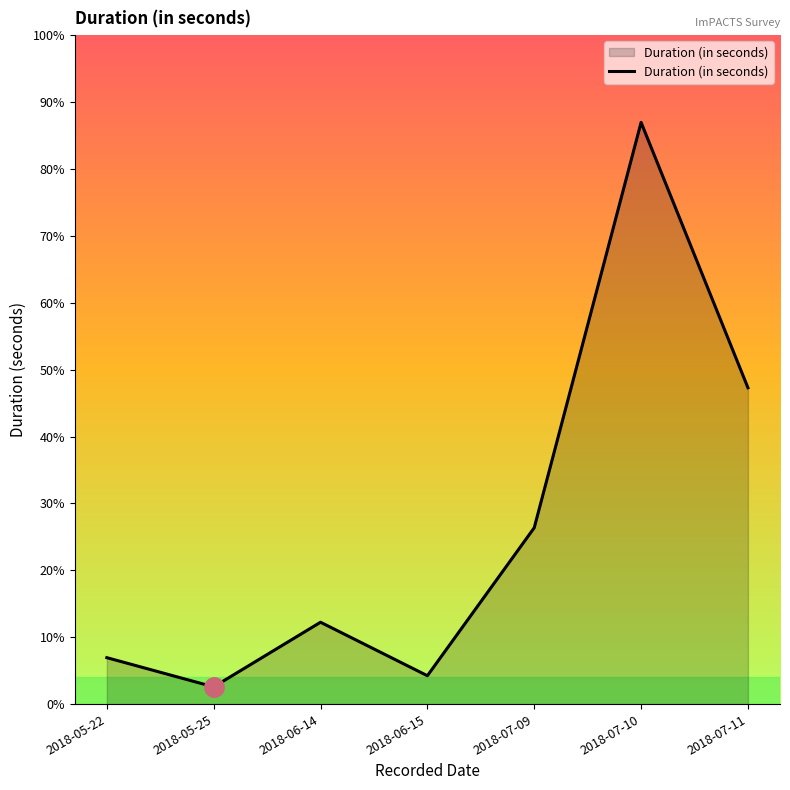

How many interior local peaks (higher than both neighbors) does the data have?

2